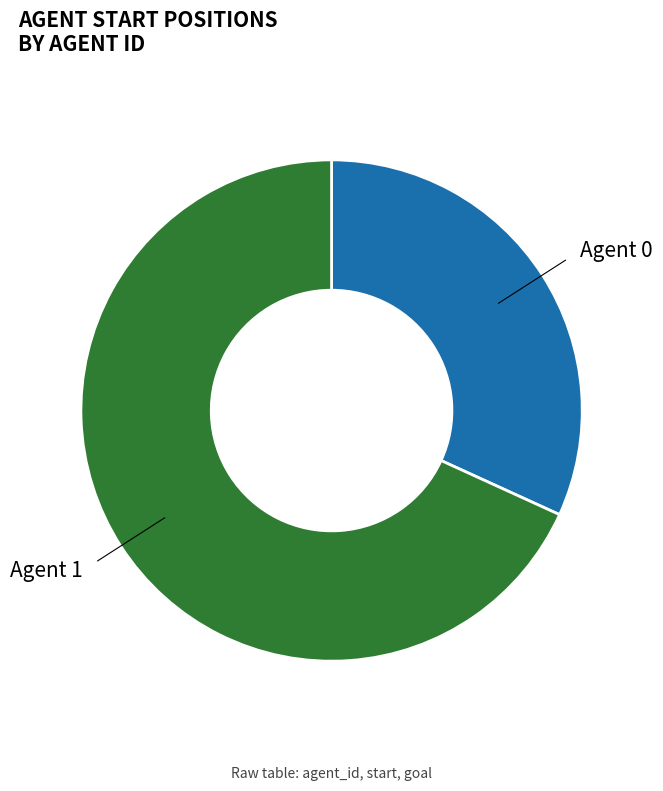

Is there any slice that represents more than half of the pie?

Yes